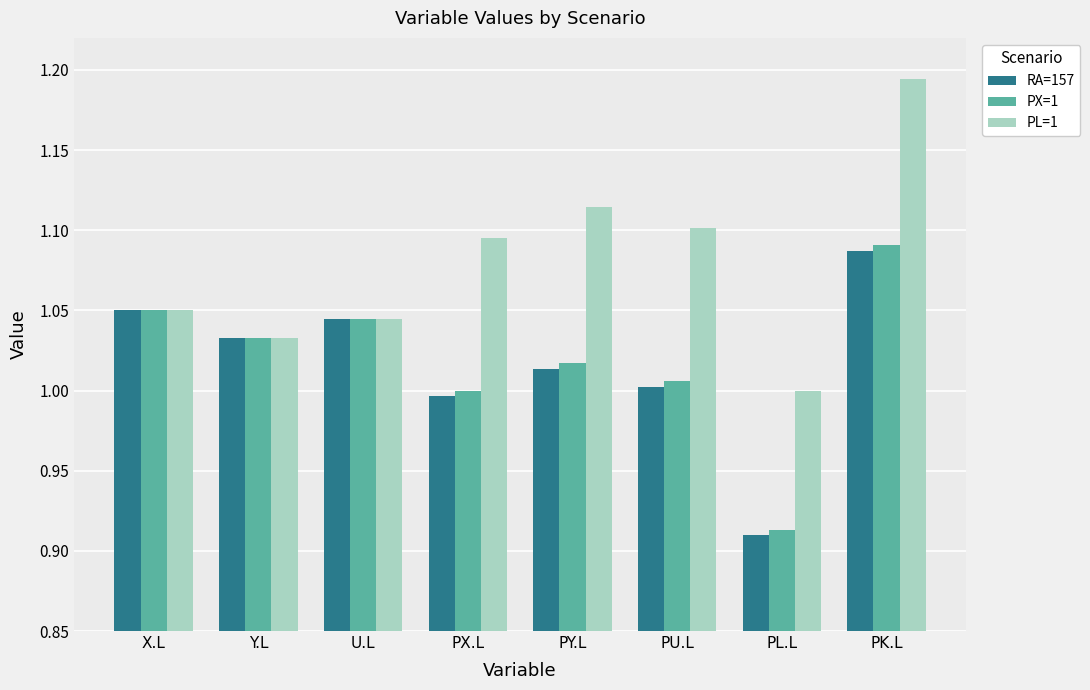

At which category is the sum across all series the highest?

PK.L